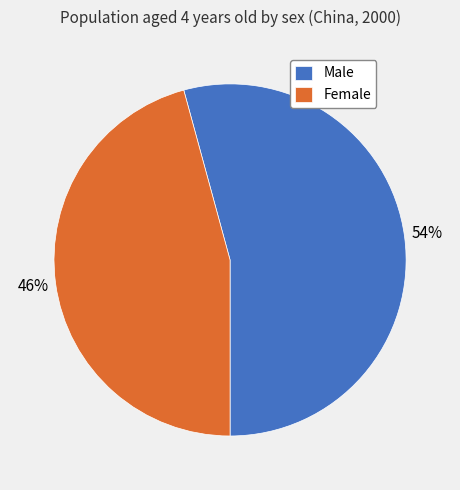

The Female slice represents 61% of the pie. True or false?

False